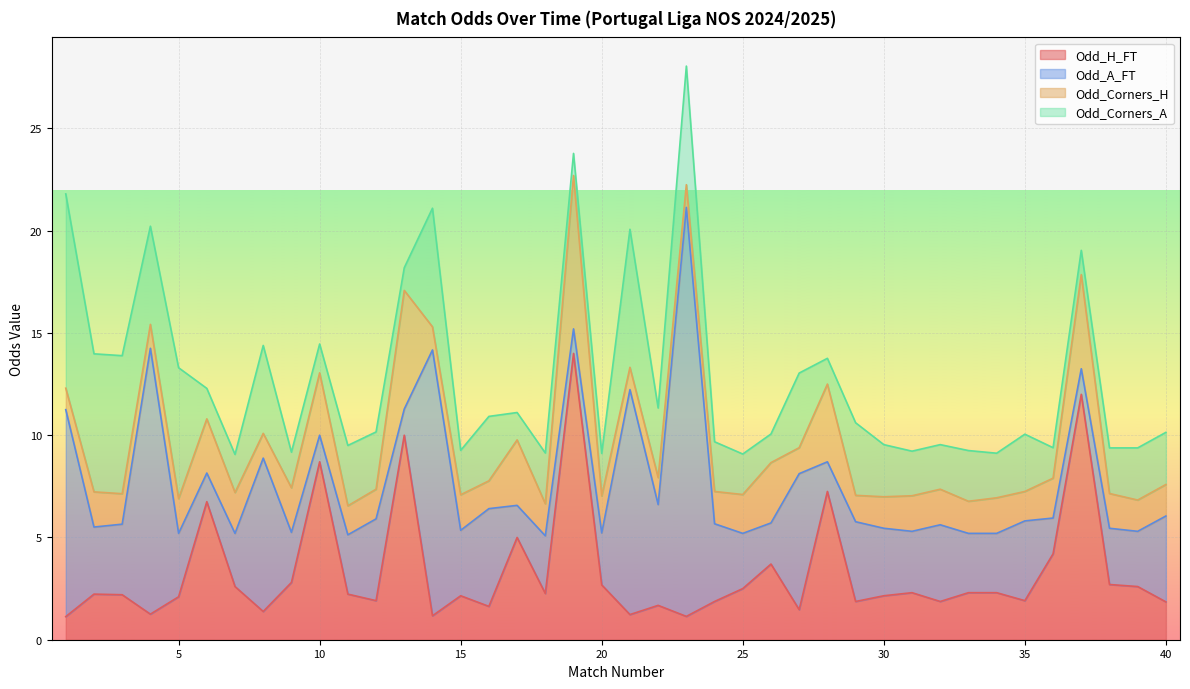

Where is the first local maximum for Odd_Corners_A?

5